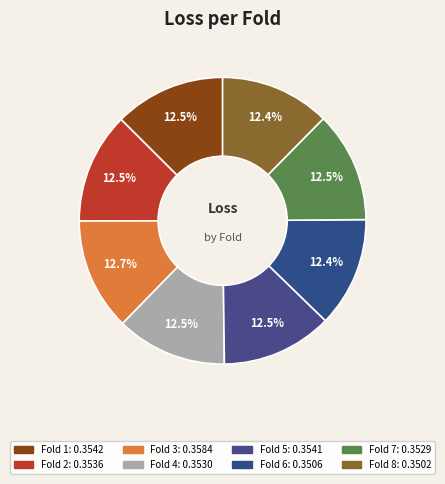

Which slice is the smallest?

Fold 8